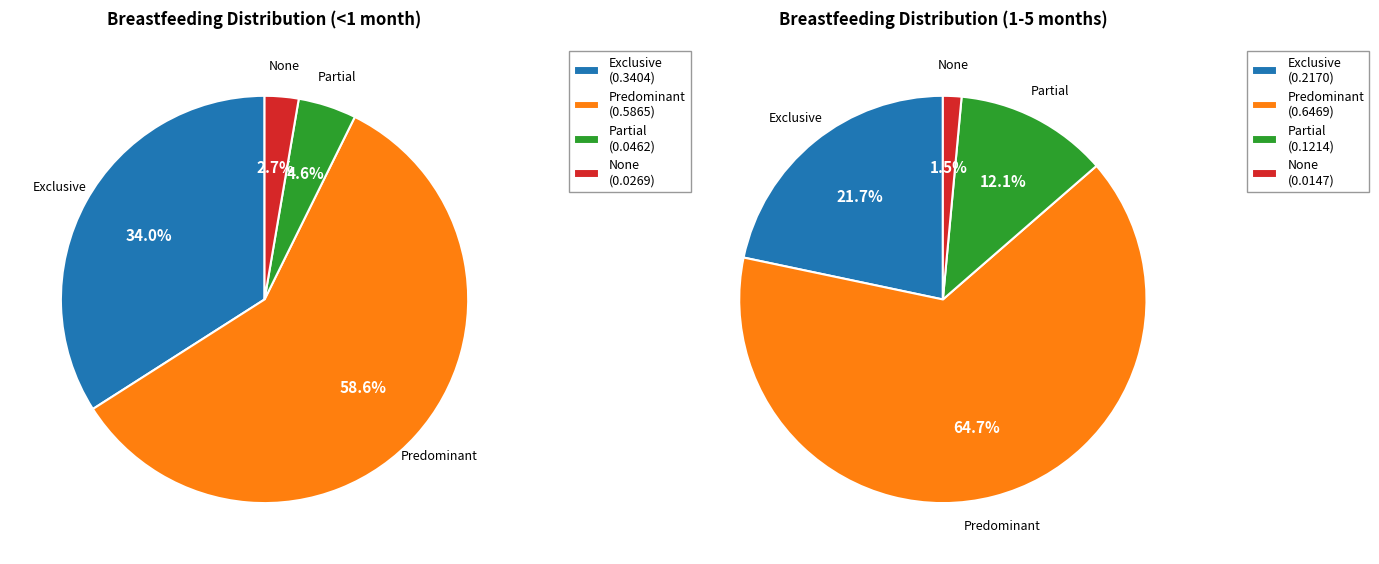

Is it true that Predominant is 50% of the pie?

False